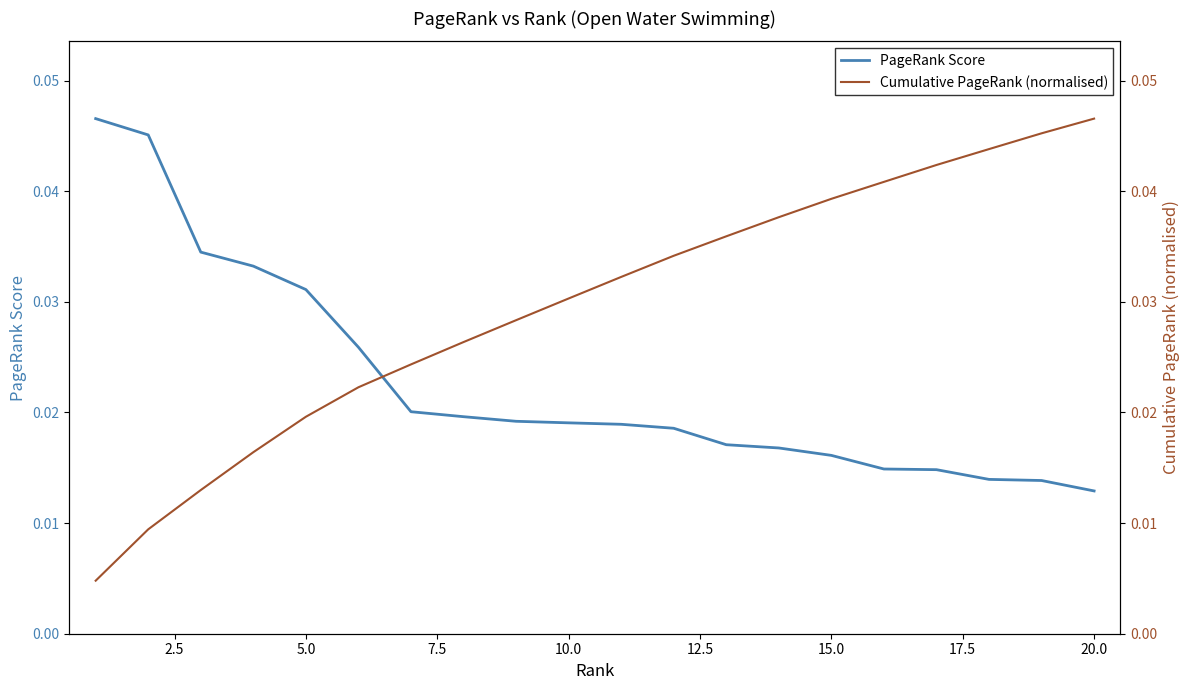

Which series has the largest total across all categories?

Cumulative PageRank (normalised)